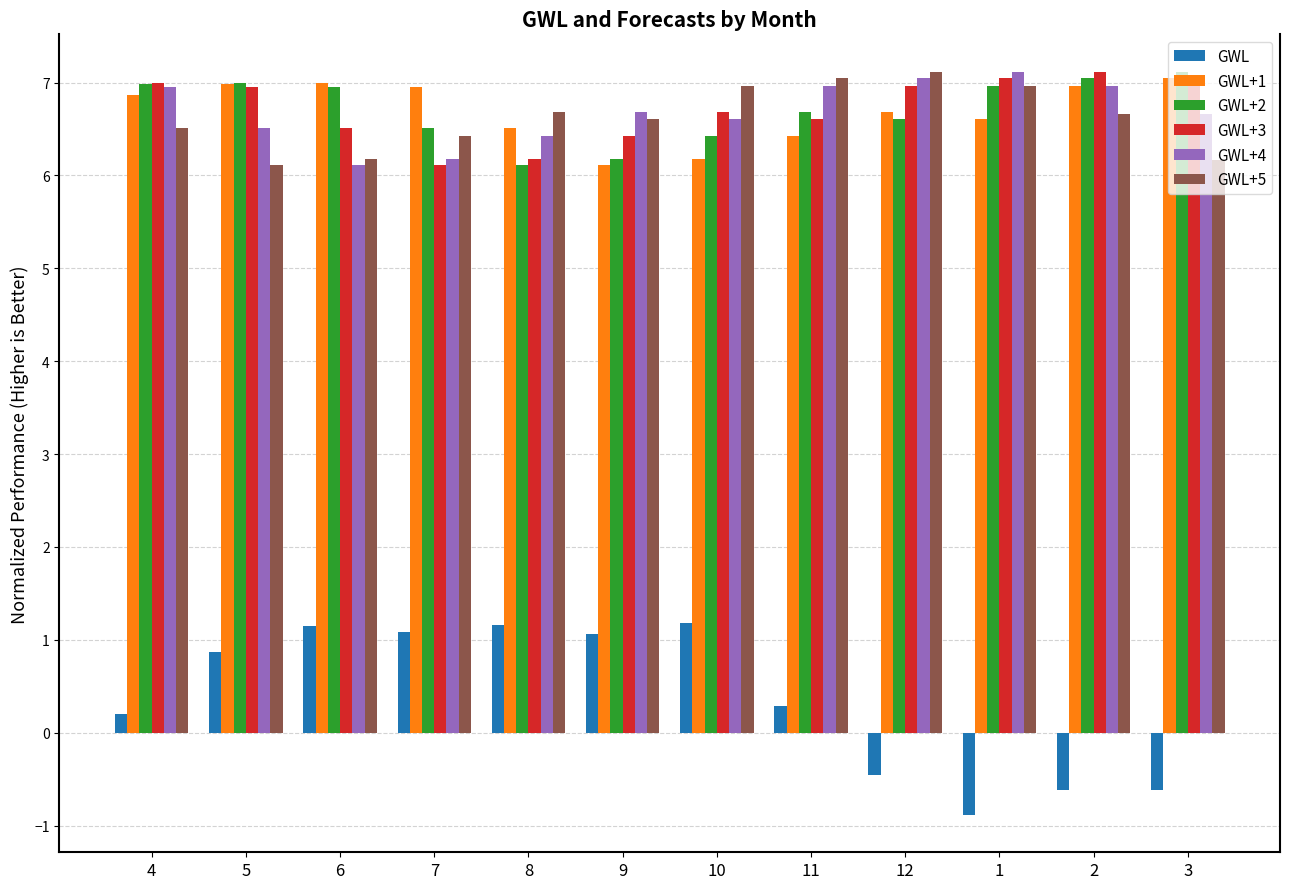

True or false: GWL+4 has a value of 4.3 at 5.

False